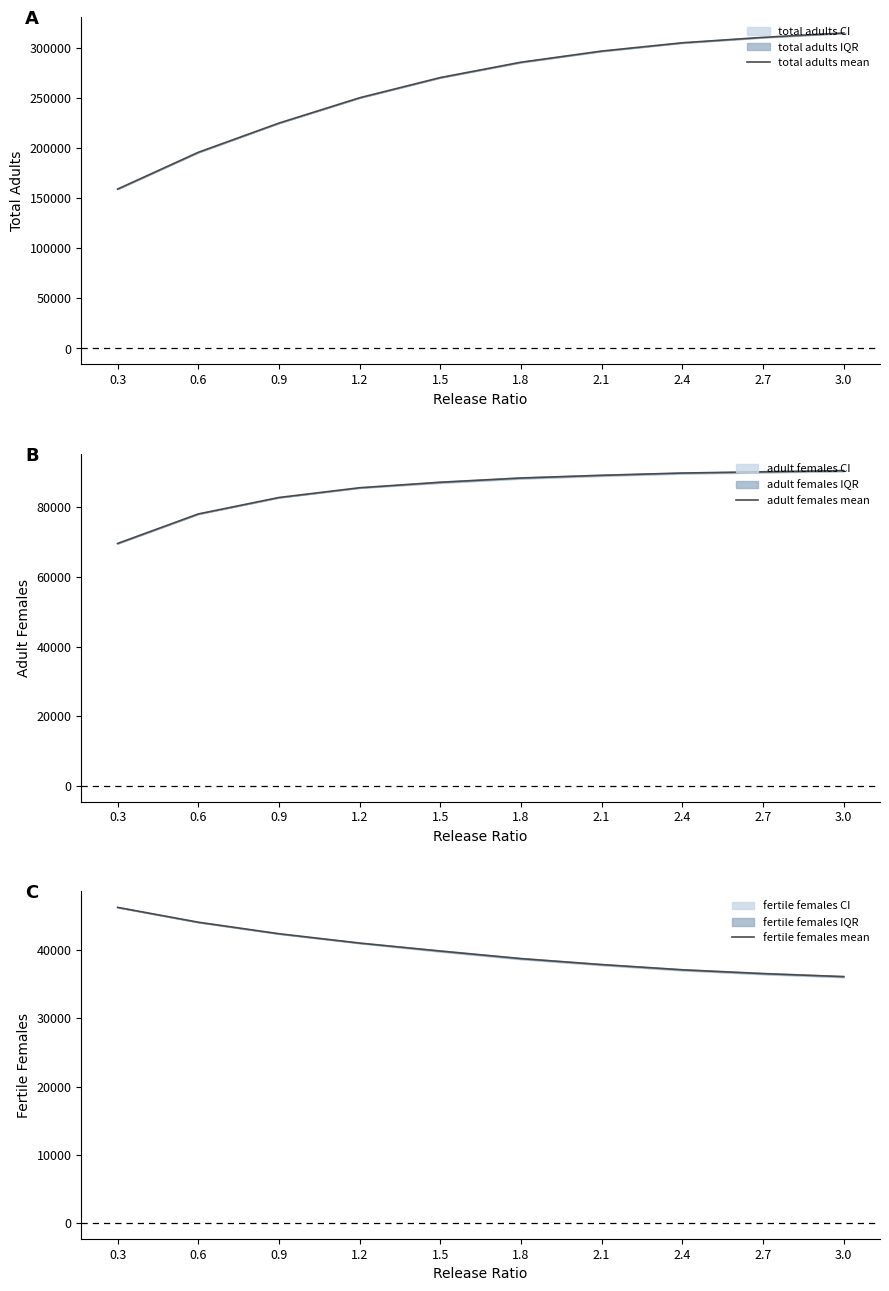

True or false: total adults mean and adult females mean cross at least once.

False